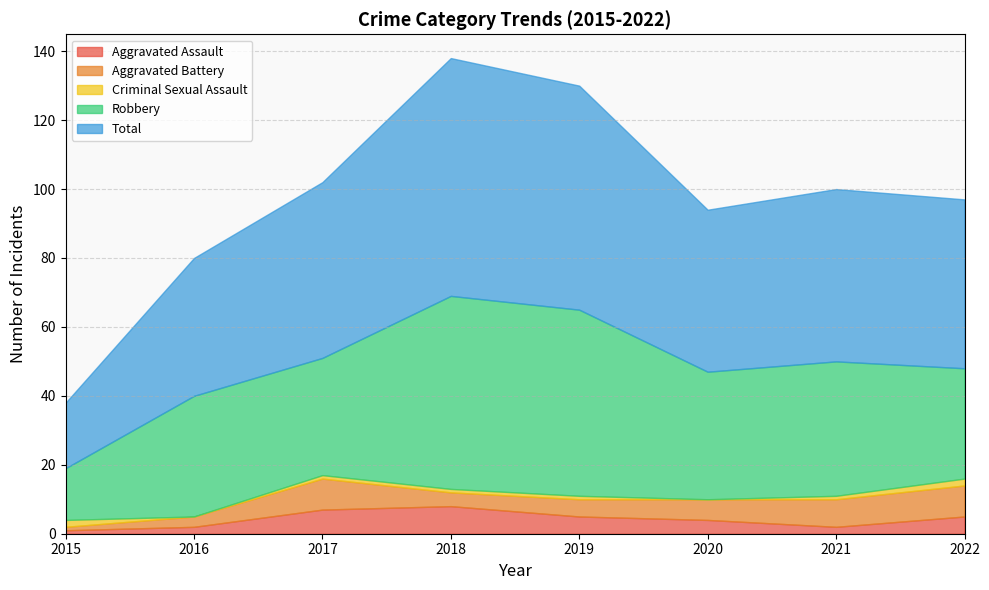

How many Aggravated Battery values are between 4 and 9?

6